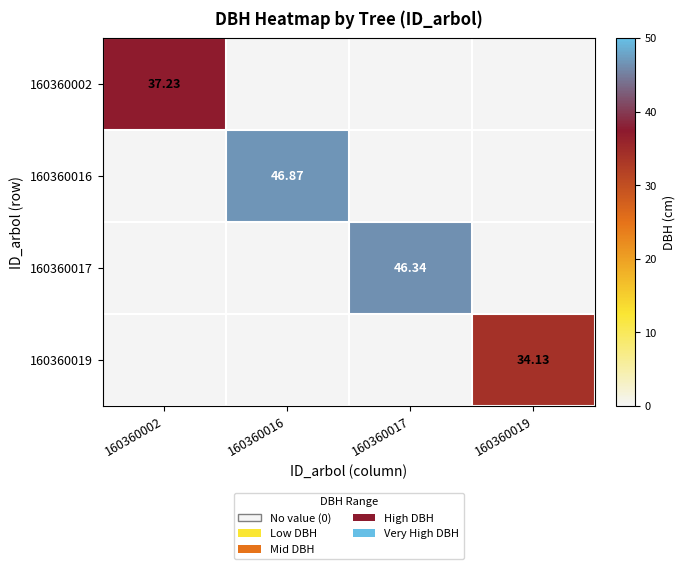

At which label is 160360019 closest to 17?

160360002